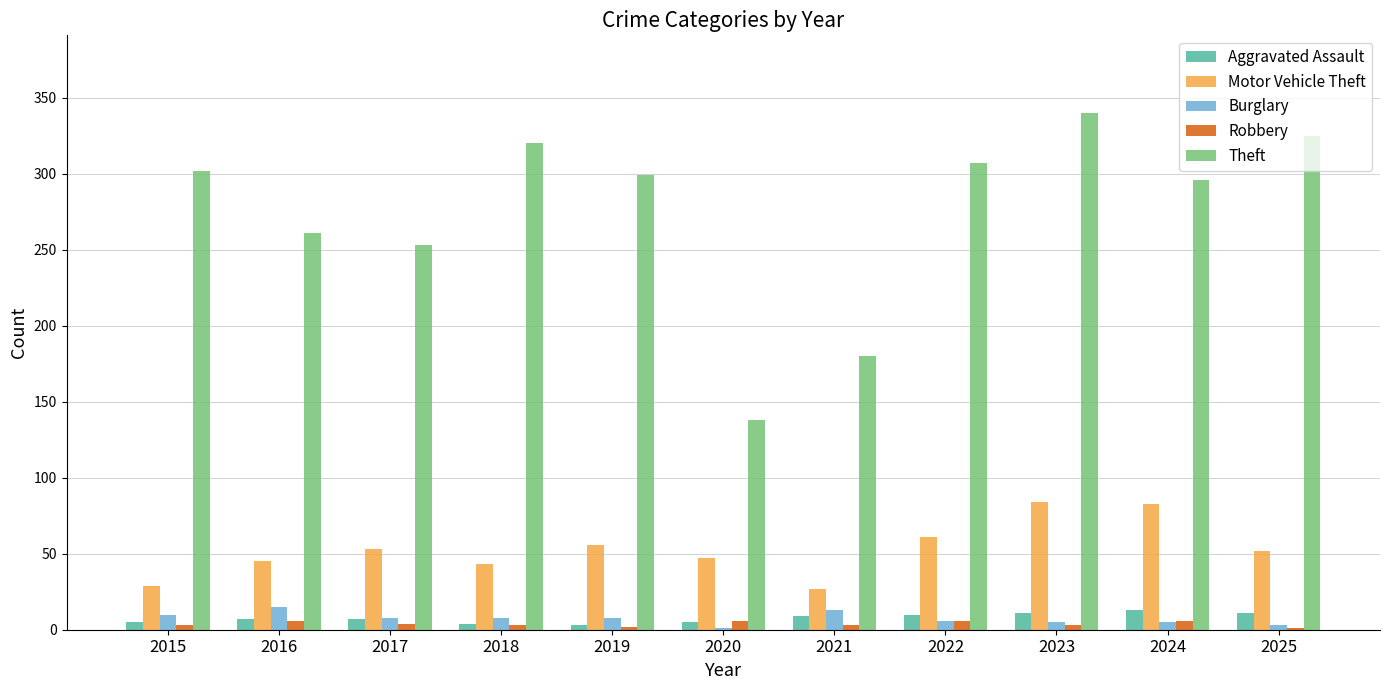

How many categories are shown in the chart?

11